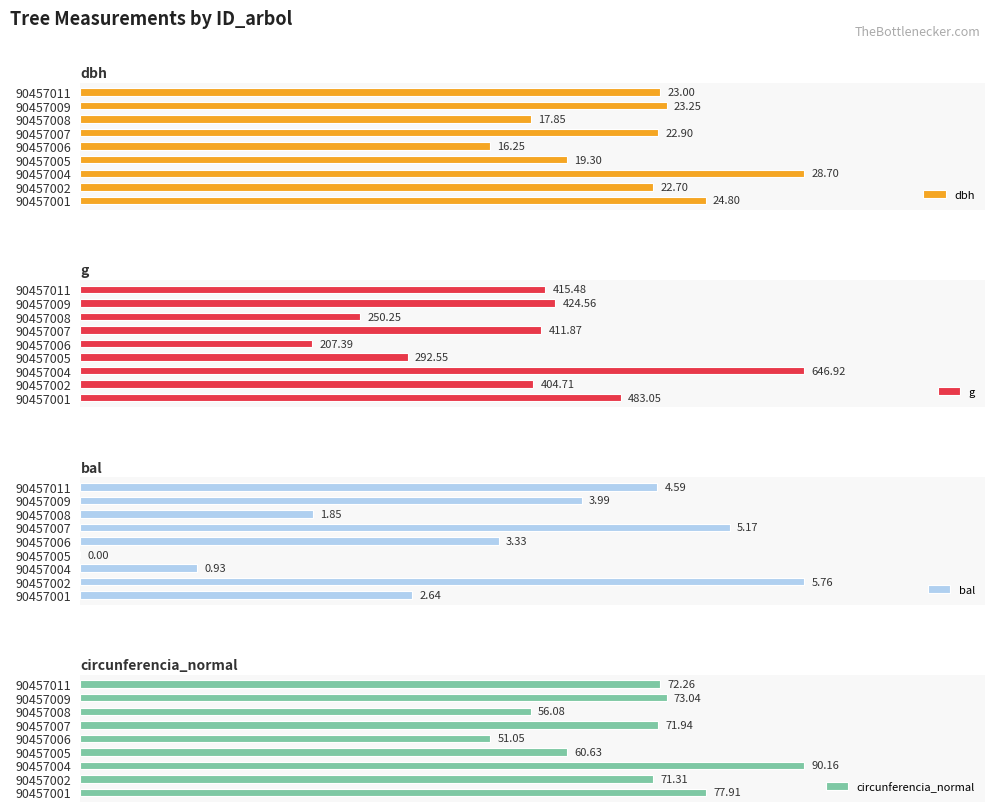

List the labels in order of dbh value, largest first.

90457004, 90457001, 90457009, 90457011, 90457007, 90457002, 90457005, 90457008, 90457006